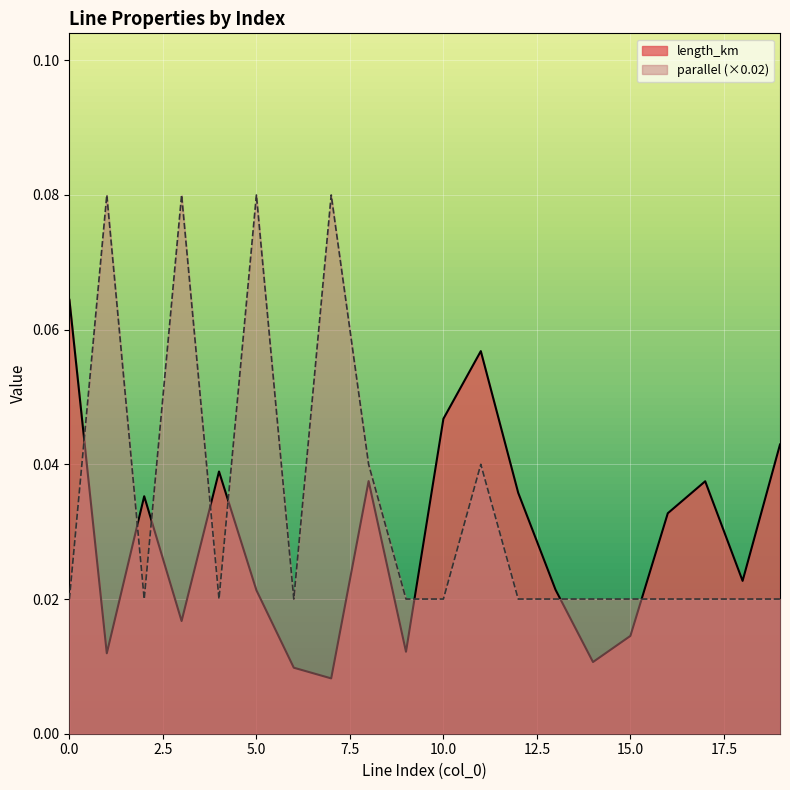

Which series ends up on top after the final intersection of length_km and parallel?

length_km